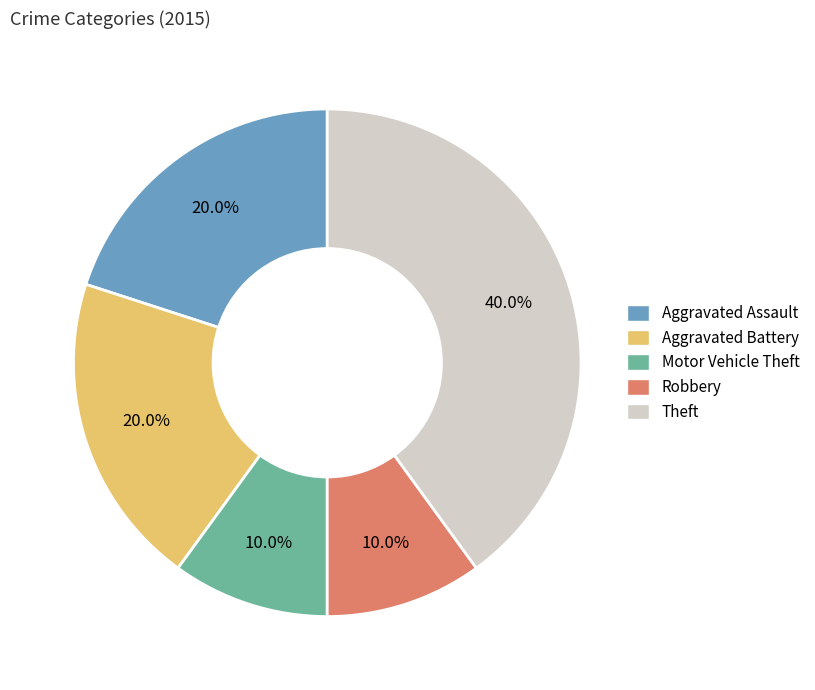

Approximately how many times larger is the value at Aggravated Battery compared to Robbery?

2.0